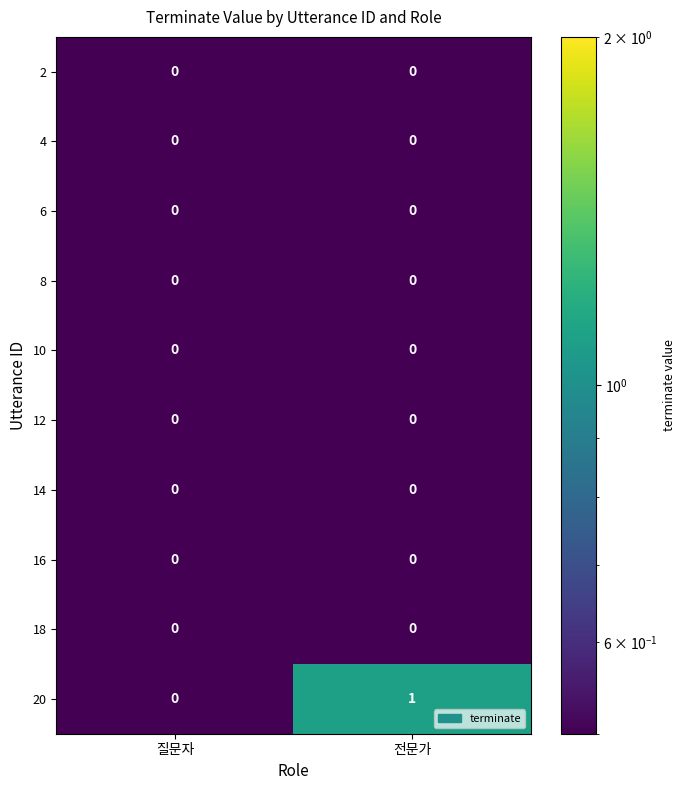

Which series has the widest spread of values?

20